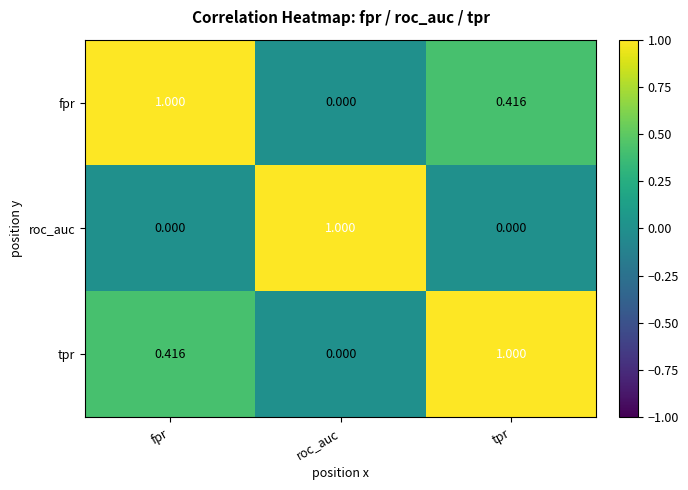

At tpr, list the series in order from smallest to largest.

roc_auc, fpr, tpr